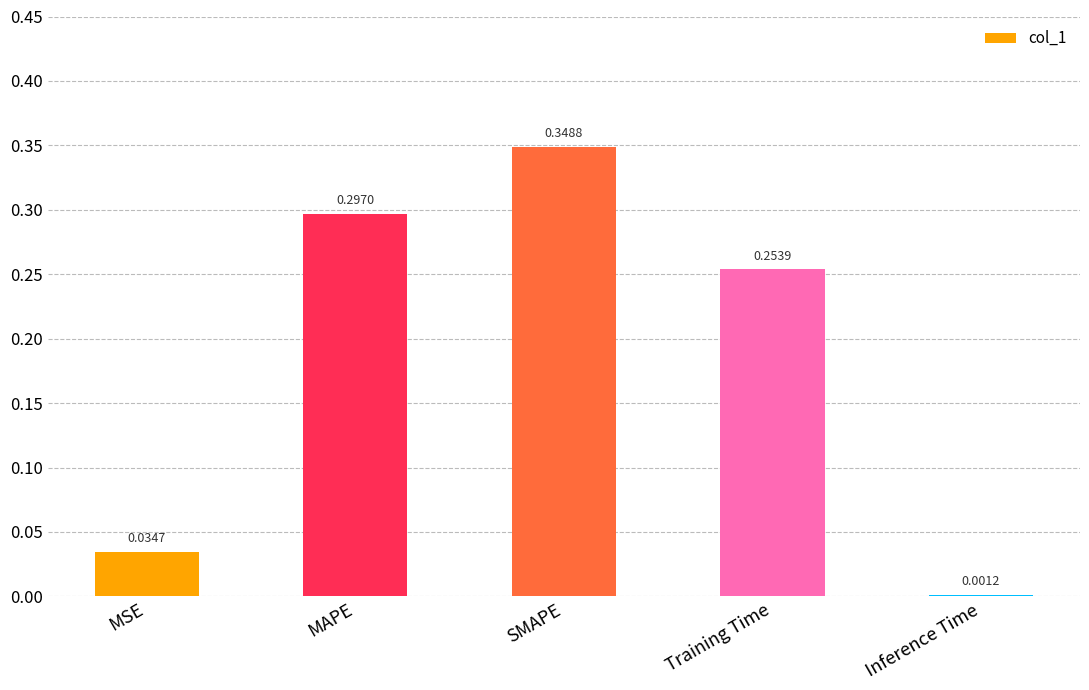

What is the average value?

0.2